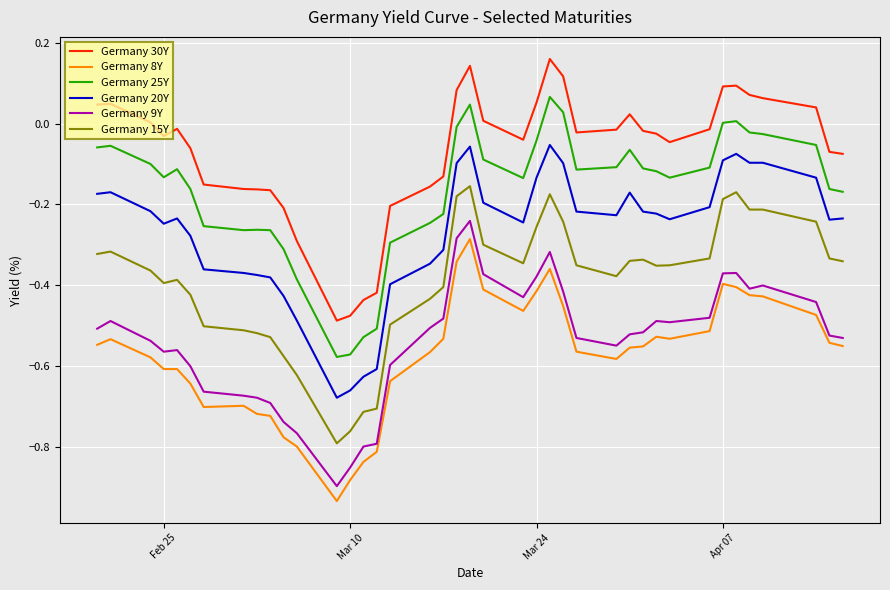

Which series has the largest total across all categories?

Germany 30Y